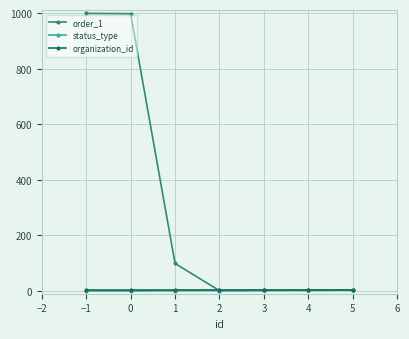

What is the maximum value shown in the chart?

999